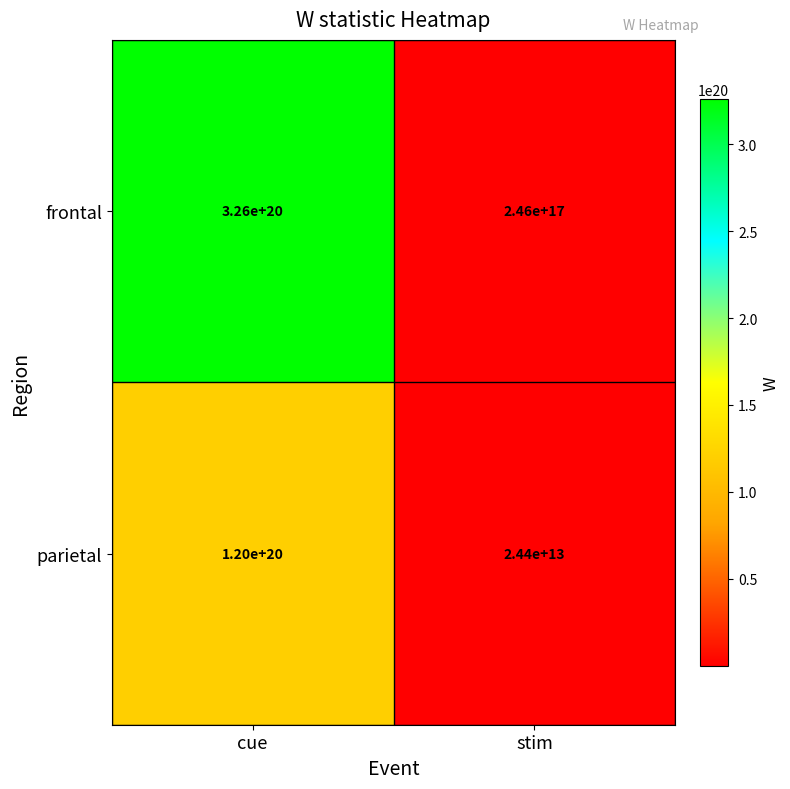

List the labels in order of parietal value, smallest first.

stim, cue